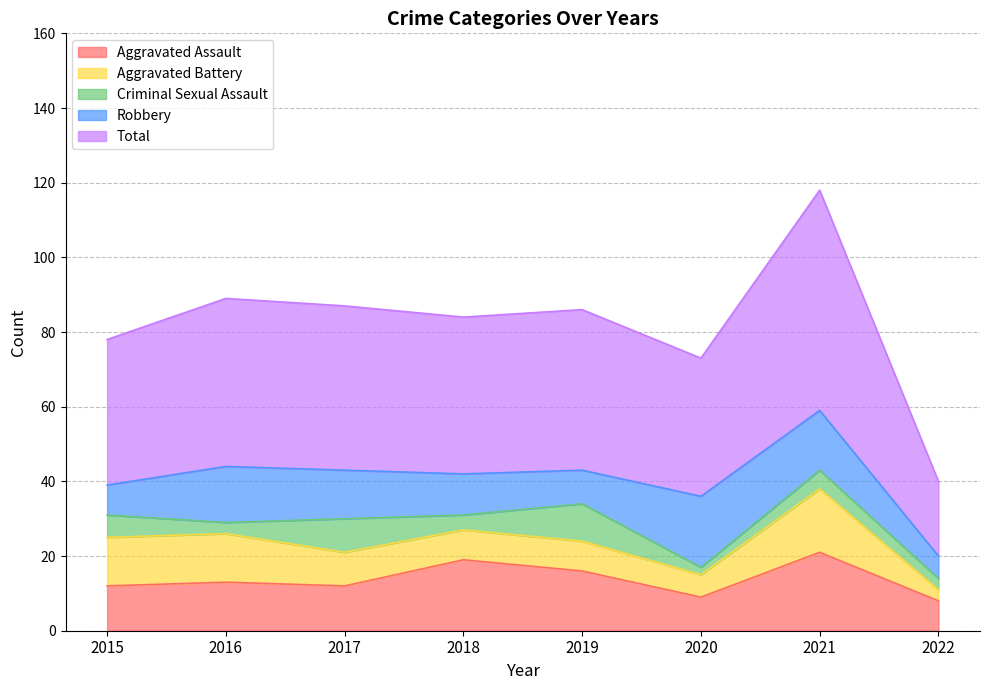

After their last crossing, which series has the higher values: Criminal Sexual Assault or Robbery?

Robbery